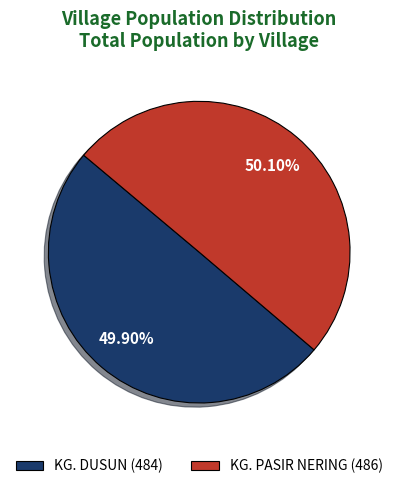

Is there any slice that represents more than half of the pie?

Yes